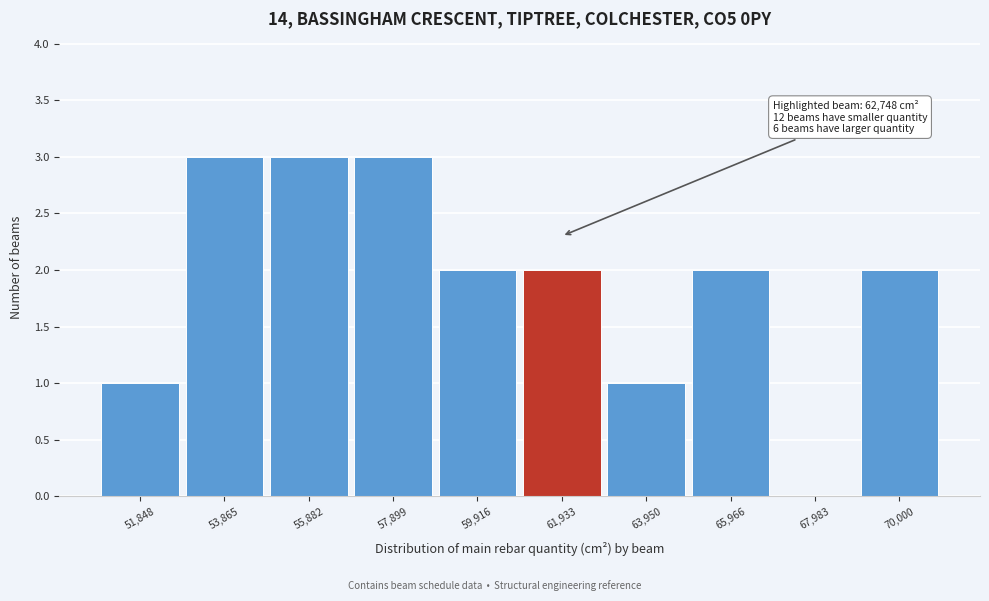

Reading right to left, transcribe all the data shown in this chart.

70,000=2	67,983=0	65,966=2	63,950=1	61,933=2	59,916=2	57,899=3	55,882=3	53,865=3	51,848=1